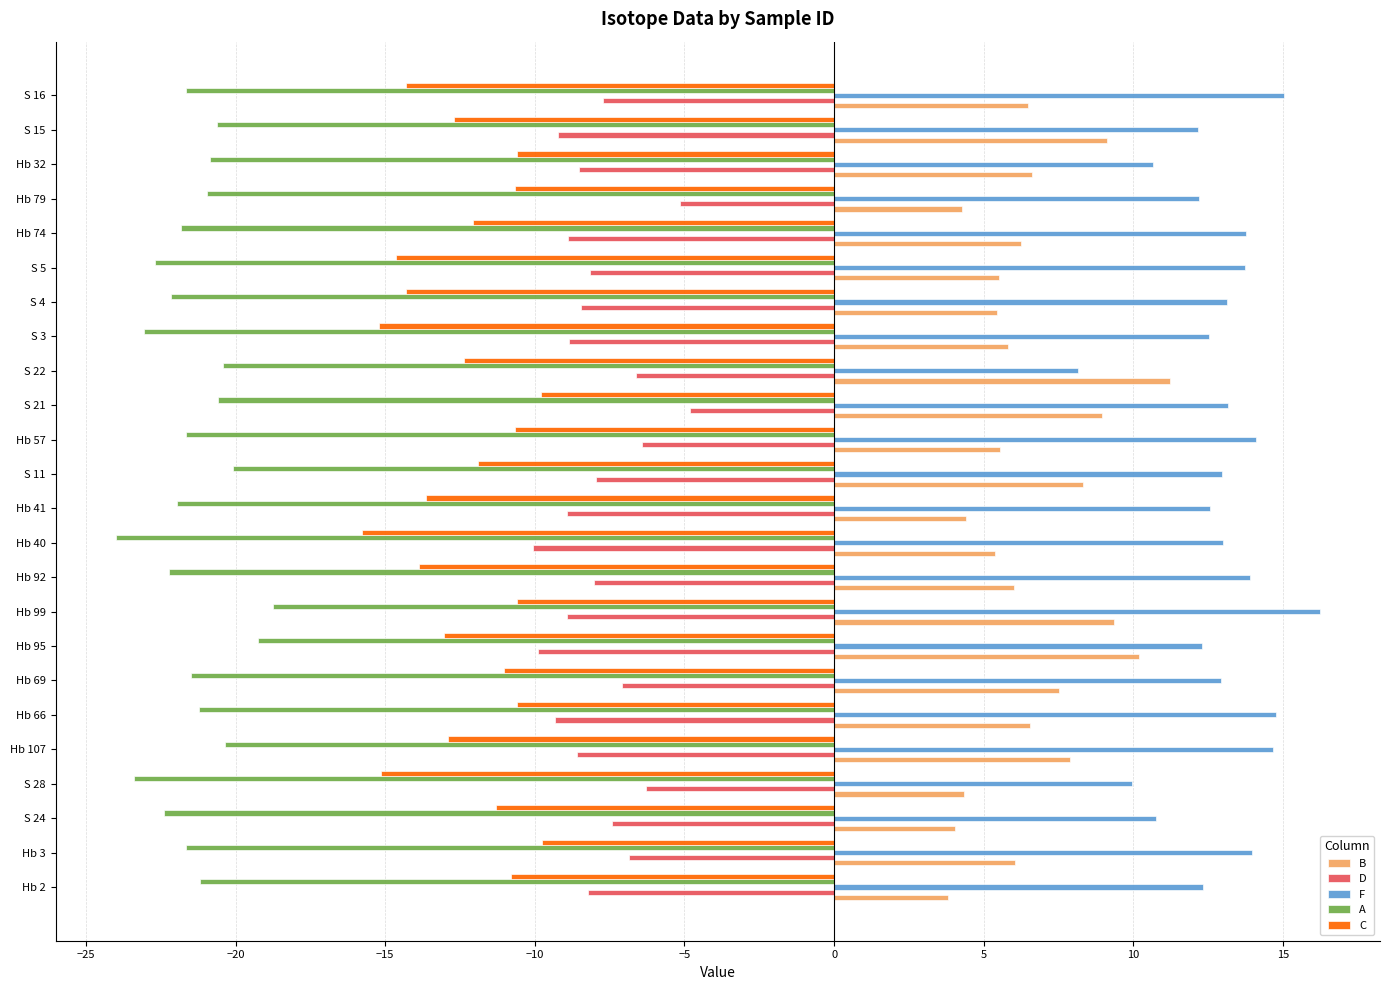

Read the A value at S 21.

-20.6